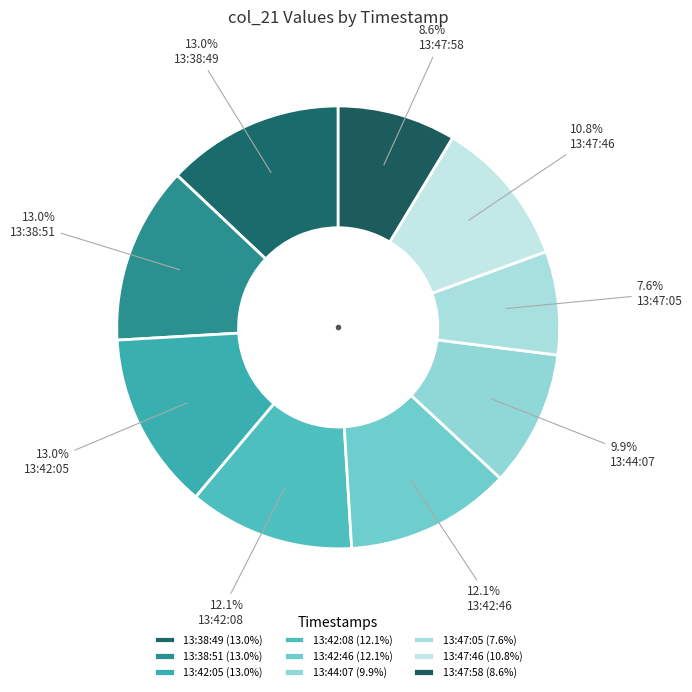

To the nearest percent, what is the average slice percentage?

11%